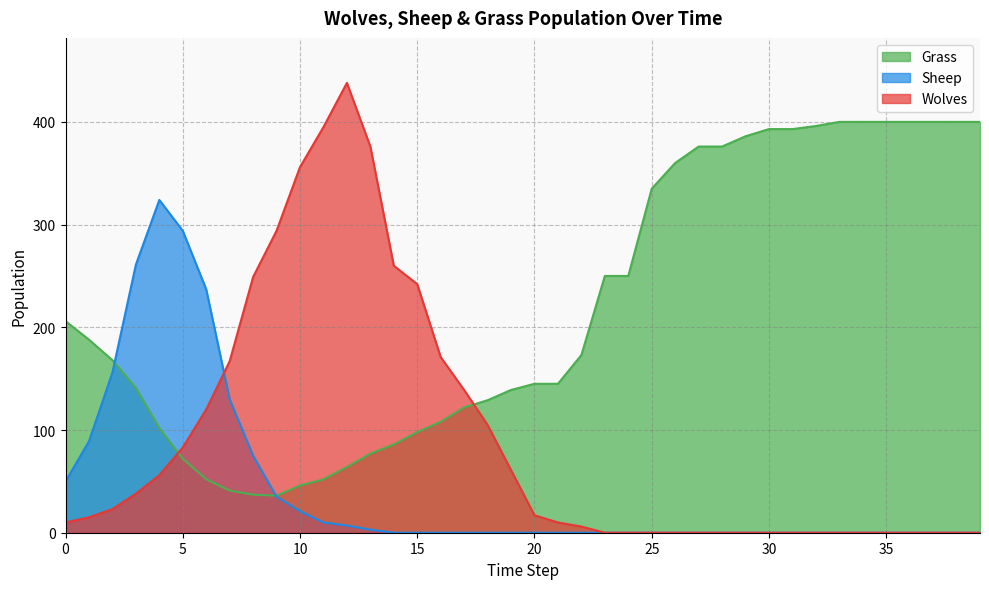

What is the greatest value displayed?

438